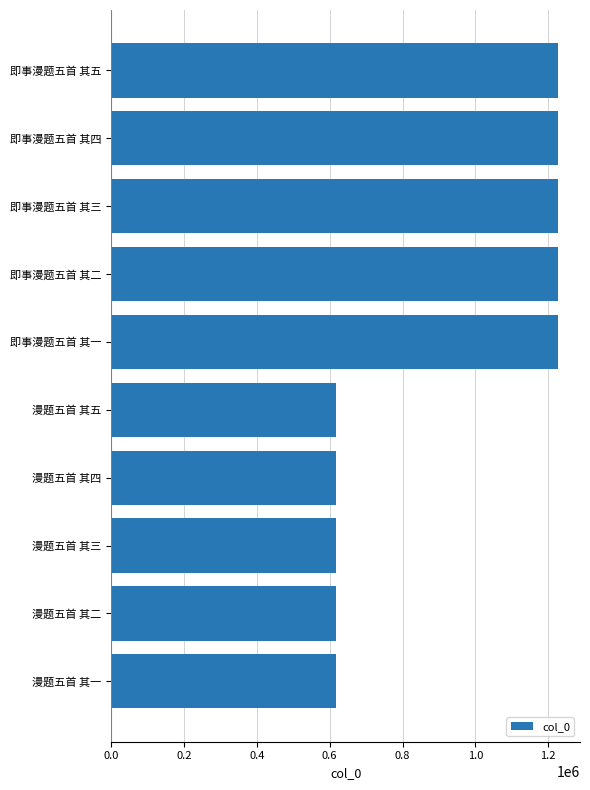

What is the sum of all values?

9219035